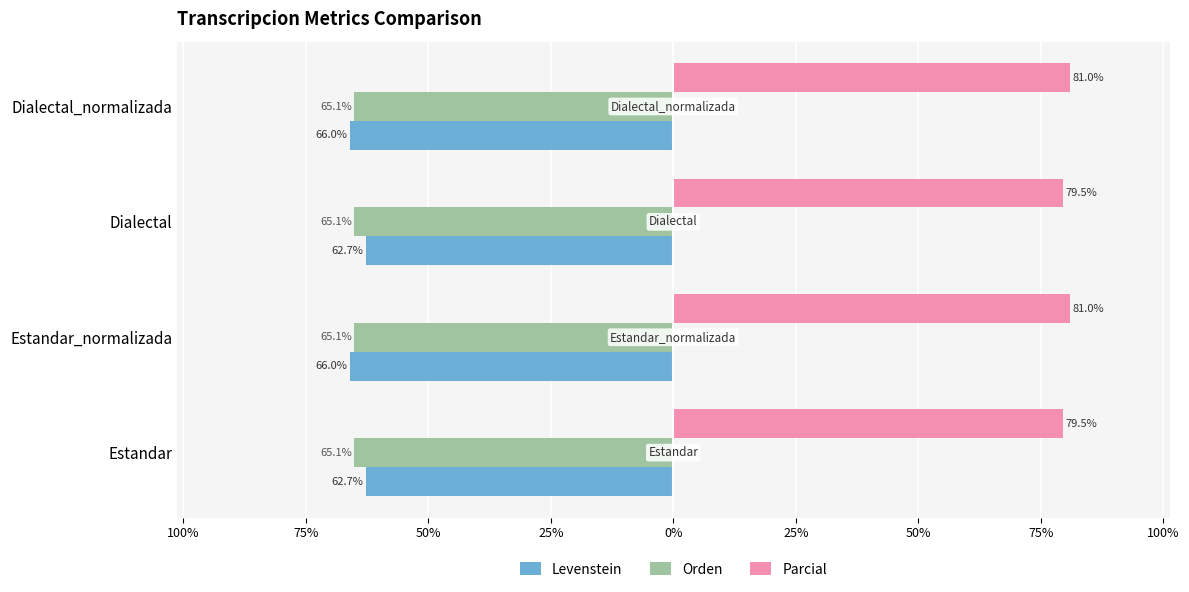

What are all the series names shown in the legend?

Levenstein, Orden, Parcial